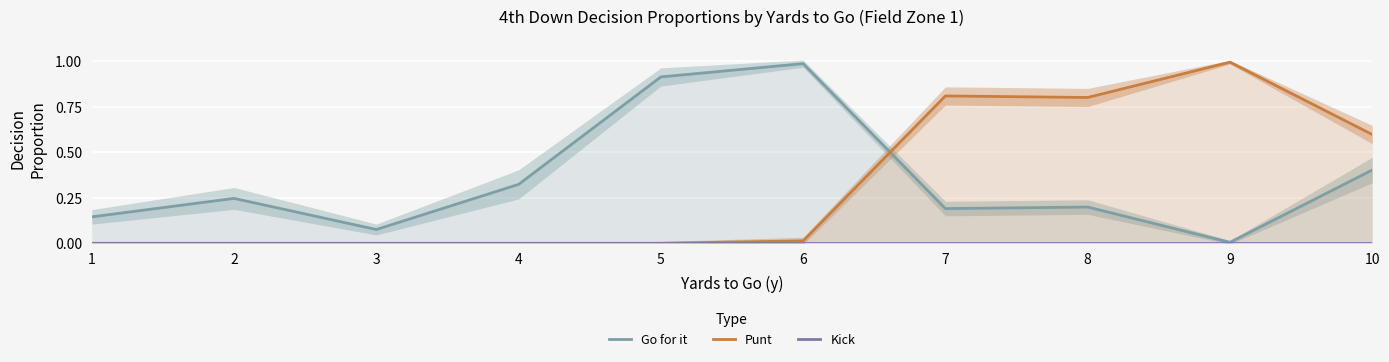

Where is Go for it nearest to the value 0?

9